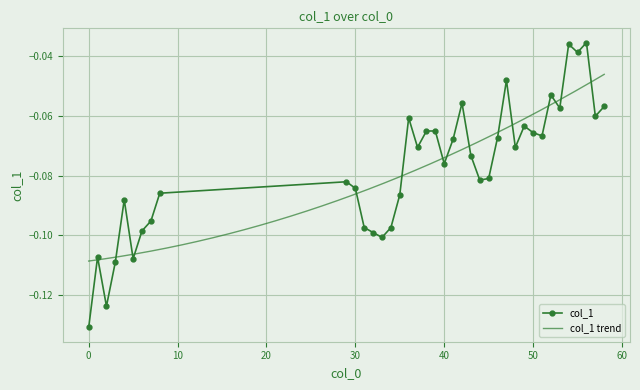

What is the smallest value displayed?

-0.1